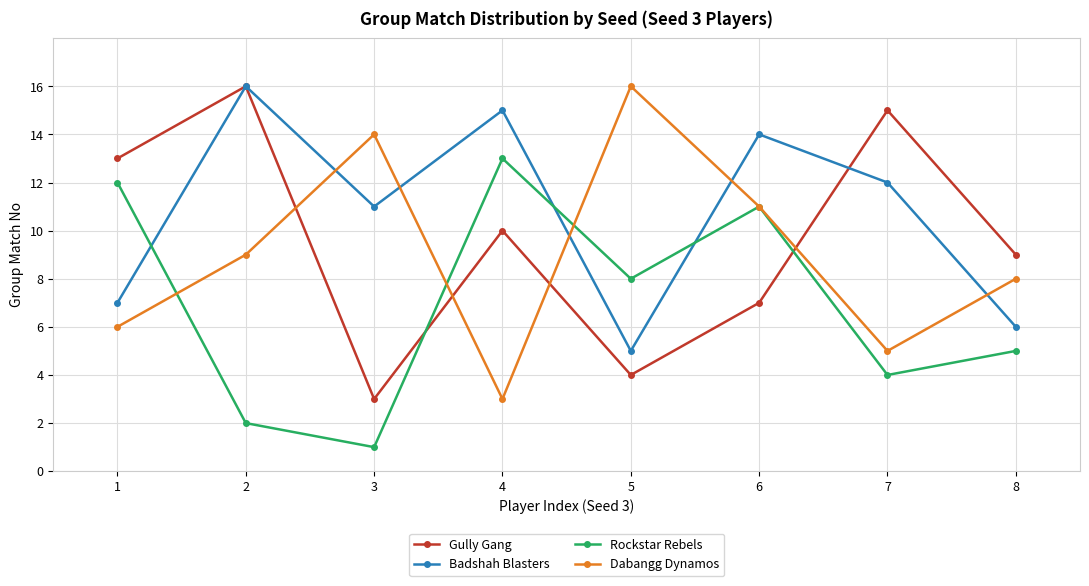

What is the value of the Dabangg Dynamos point at the 2nd from the left?

9